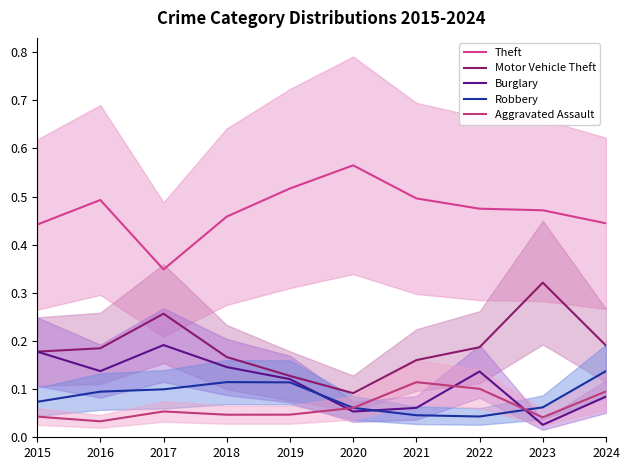

Is the value of Motor Vehicle Theft at 2017 greater than the value of Robbery at 2023?

Yes